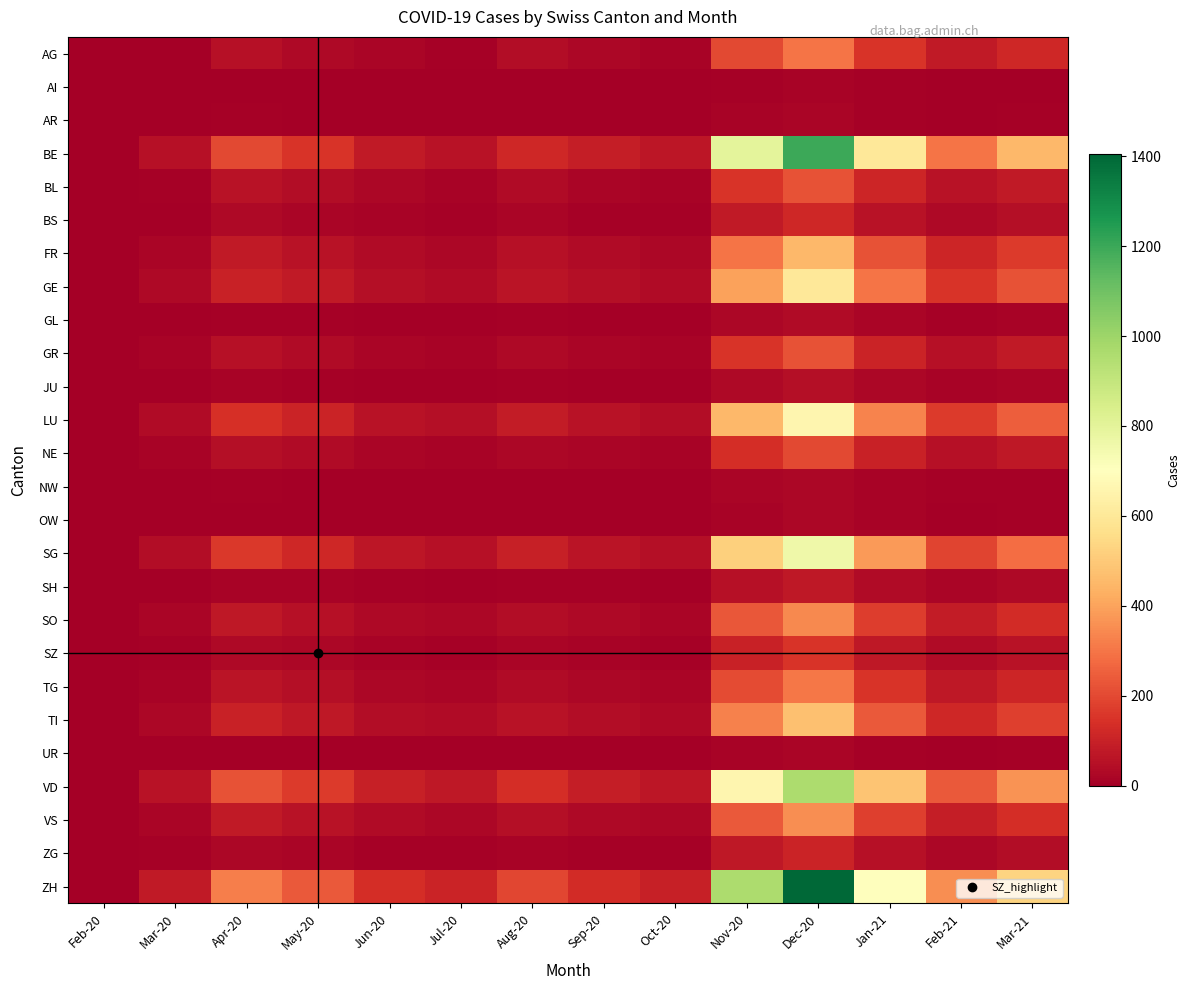

At how many categories does at least one series exceed 233?

7